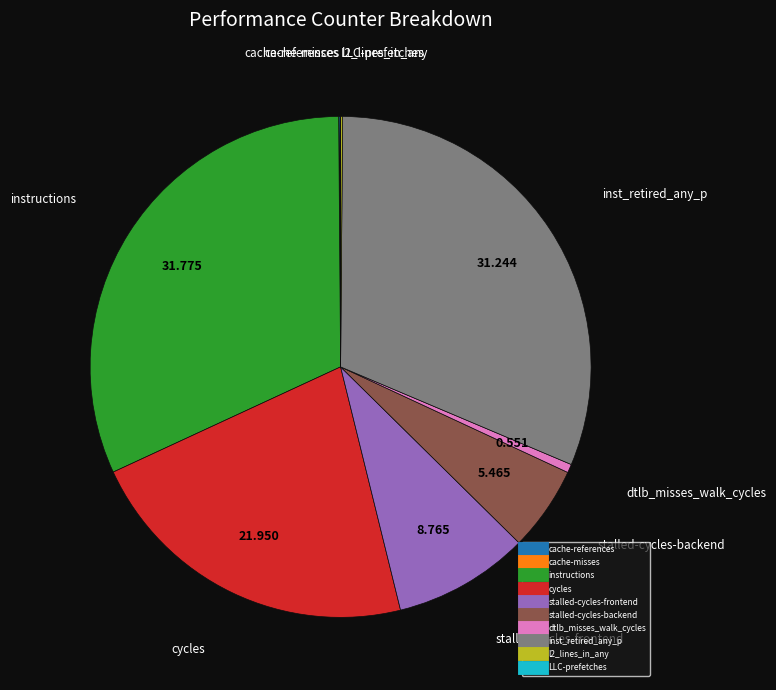

Which category has the biggest portion of the pie?

instructions